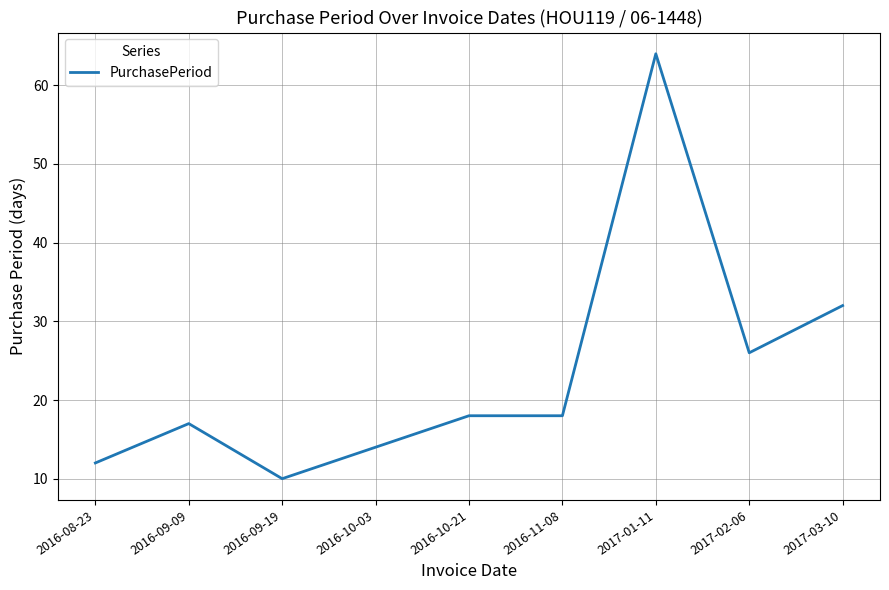

Approximately how many times larger is the value at 2017-01-11 compared to 2016-09-09?

3.8